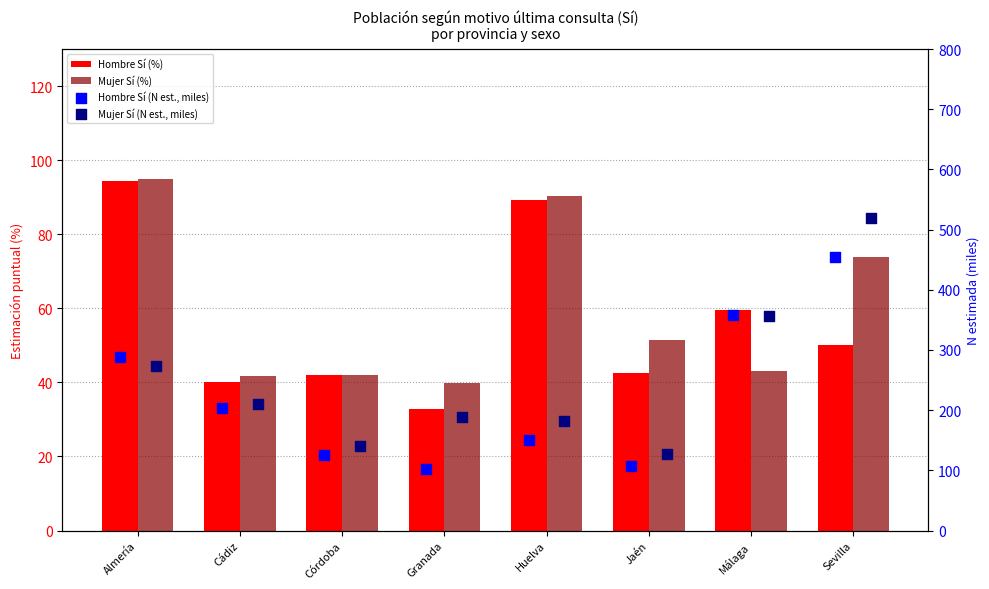

Which series has the largest total across all categories?

Mujer Sí (N est., miles)